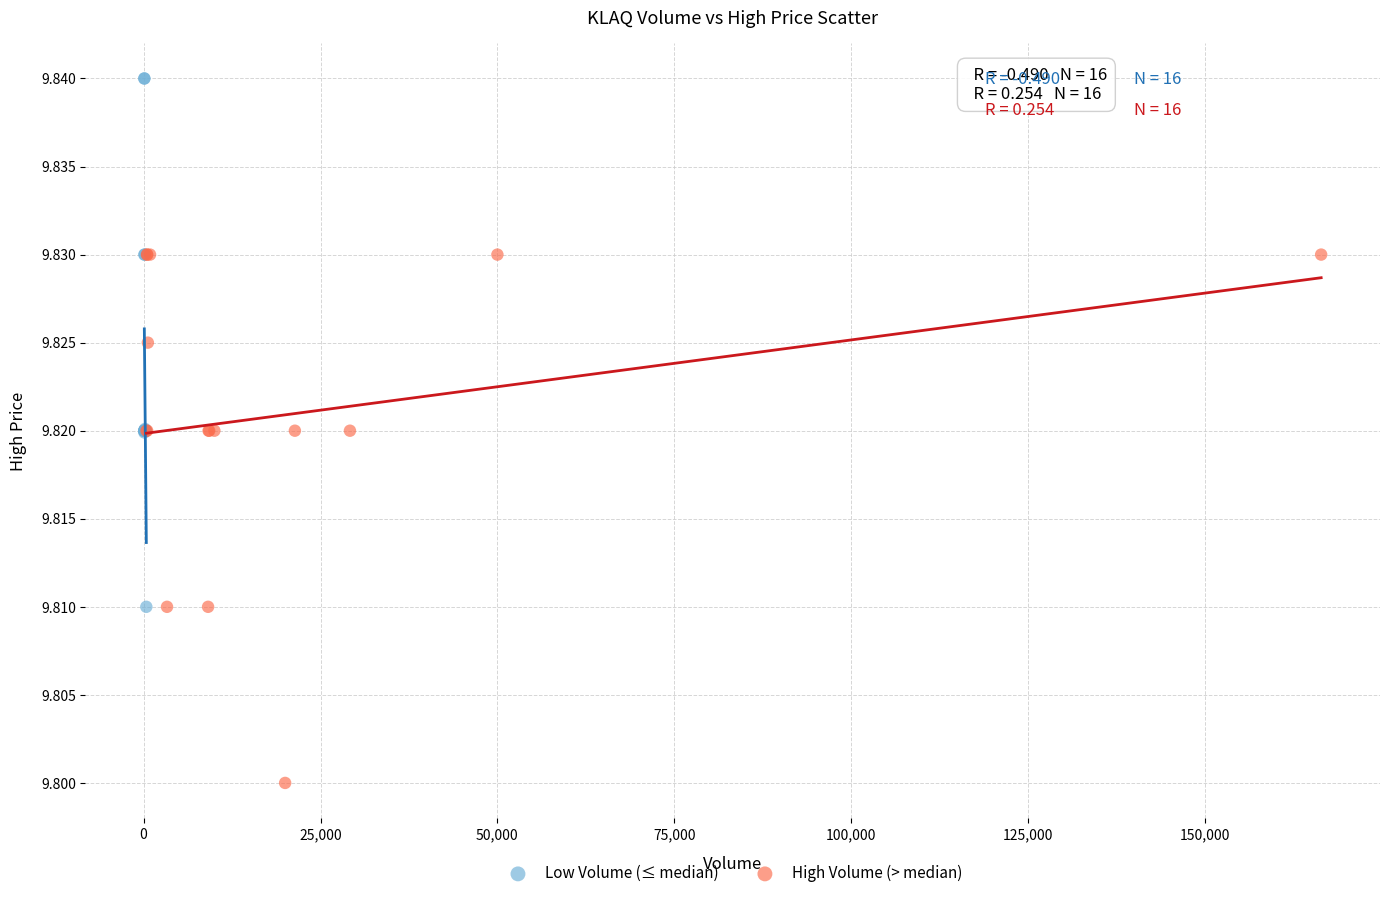

Which series reaches the maximum Y coordinate?

Low Volume (≤ median)